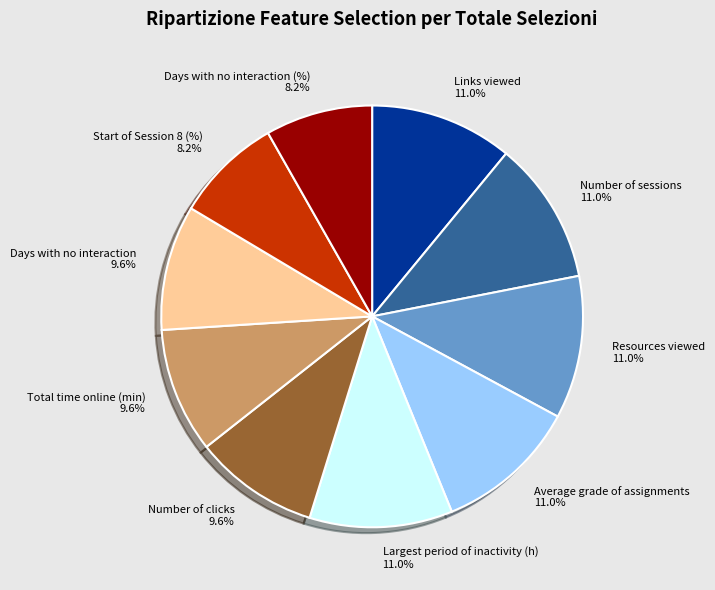

Approximately how many times larger is the value at Average grade of assignments compared to Days with no interaction (%)?

1.3